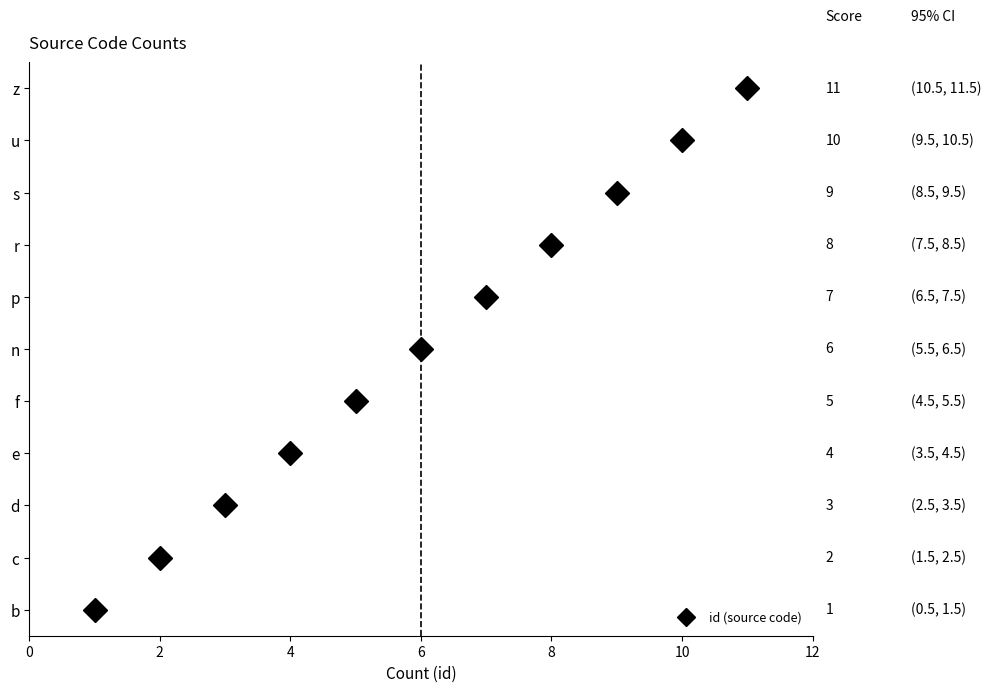

Rank the categories by value from highest to lowest.

z, u, s, r, p, n, f, e, d, c, b